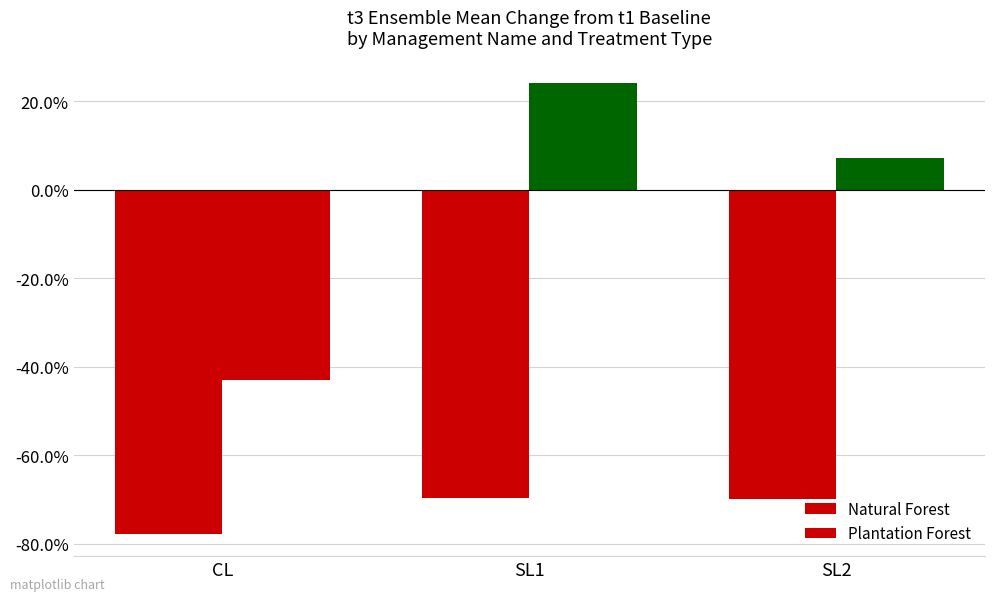

Are the bars horizontal?

No